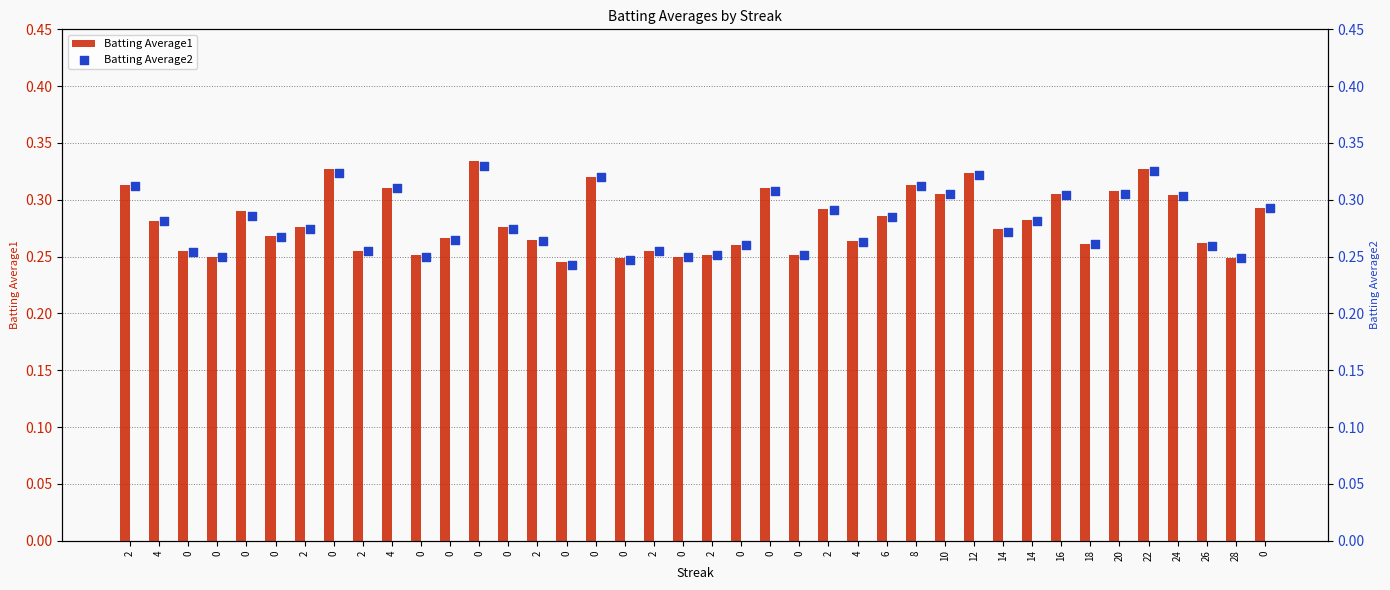

What are all the series names shown in the legend?

Batting Average1, Batting Average2